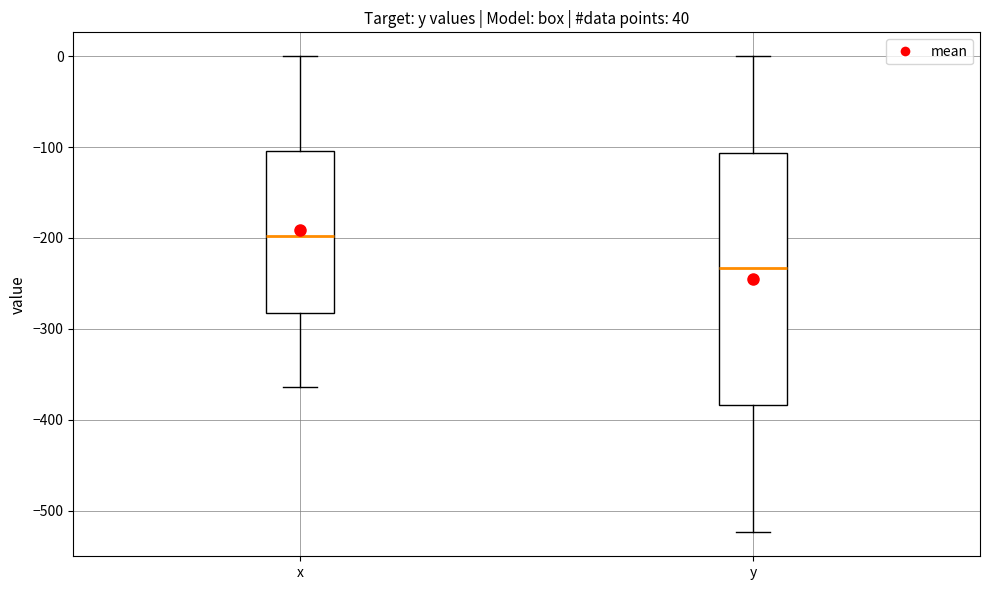

Which box has the highest median line?

x